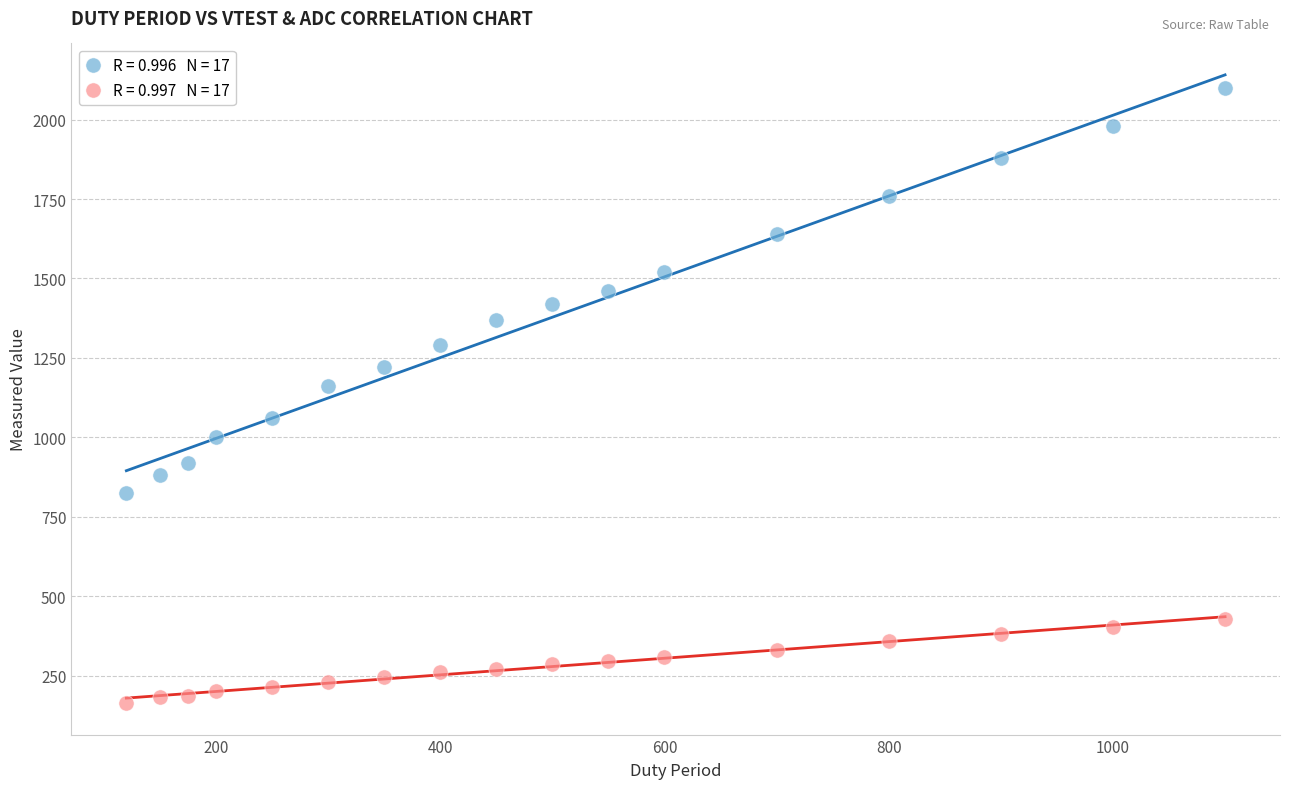

Across all data points, what is the range of Y values (max minus min)?

1937